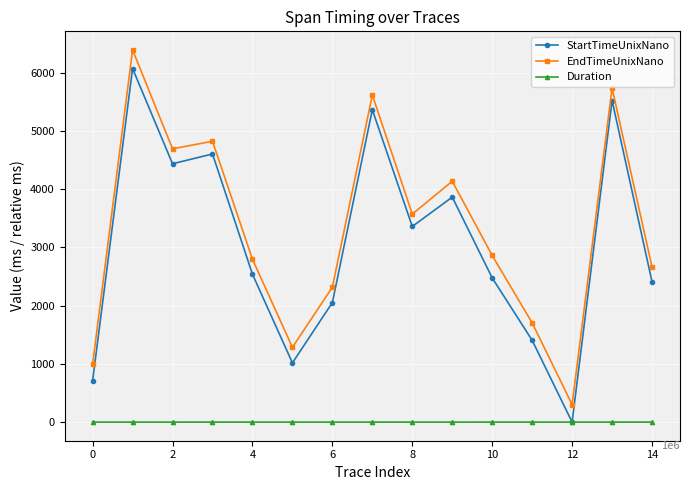

At how many categories does at least one series exceed 3979?

6